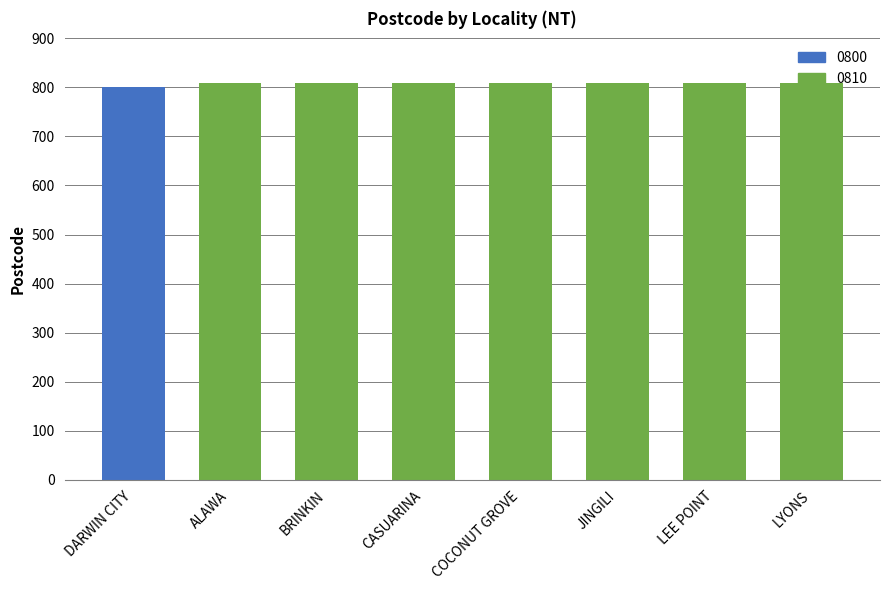

Between ALAWA and COCONUT GROVE, which is larger?

ALAWA